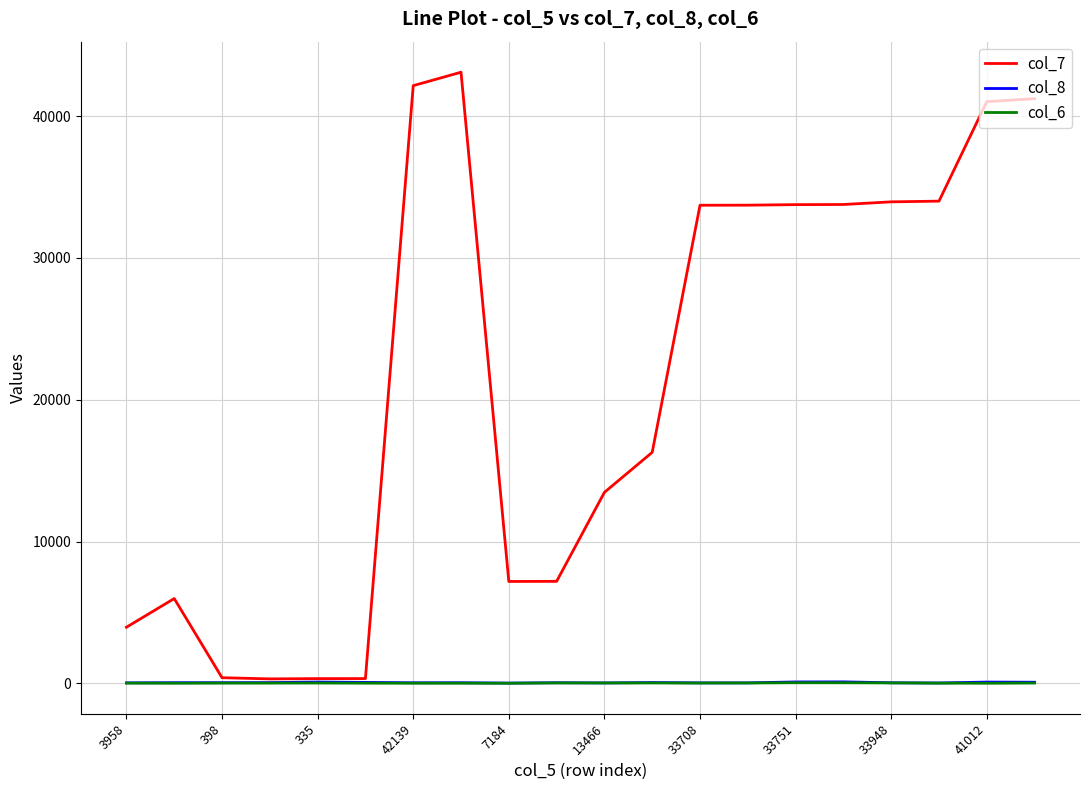

Which series has the widest spread of values?

col_7